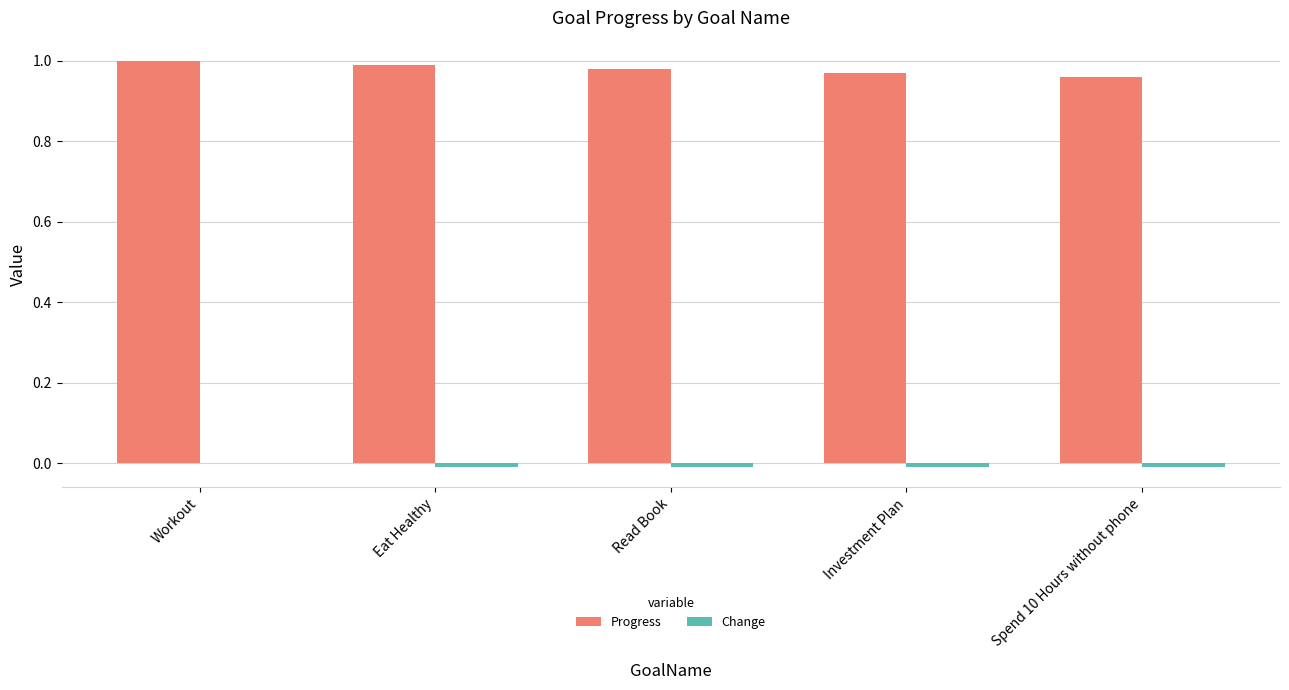

Which series has the largest total across all categories?

Progress